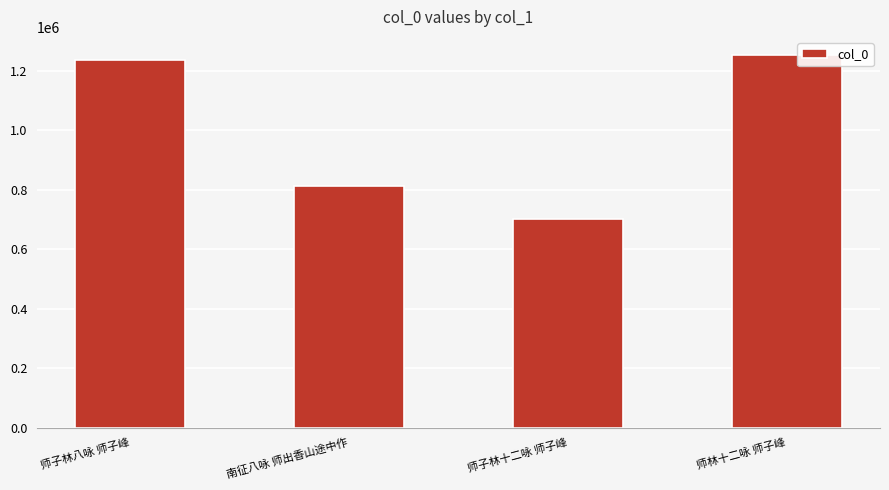

Reading left to right, transcribe all the data shown in this chart.

1236843	814423	700612	1252186